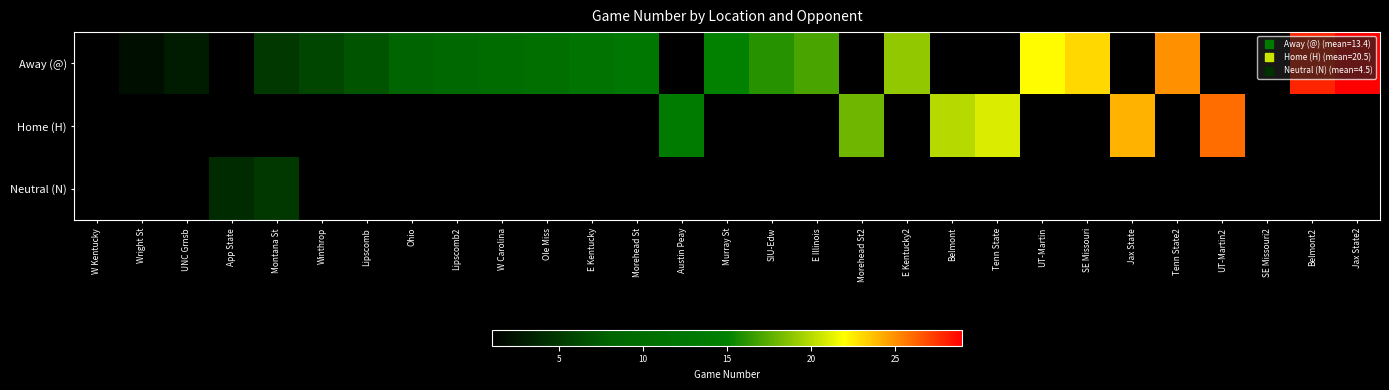

How many values in Away (@) are above zero?

21